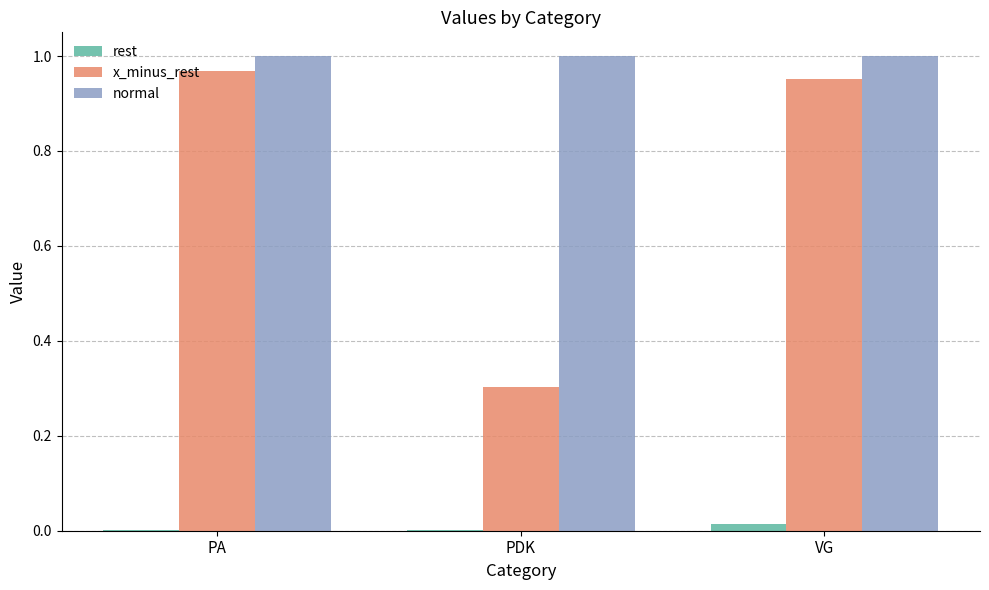

The x_minus_rest series shows 0.2 at PDK. True or false?

False